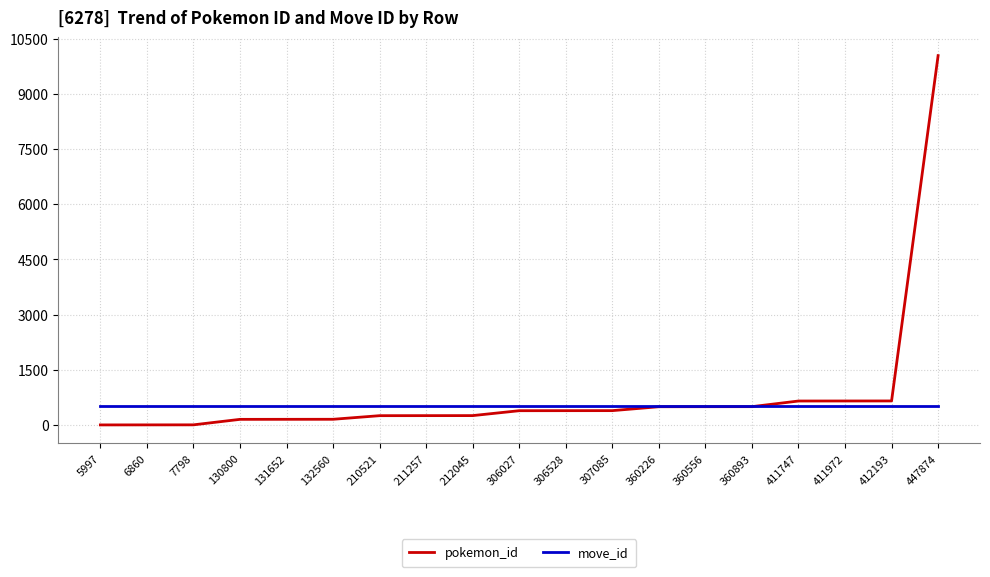

The value of pokemon_id at 411972 is 657. True or false?

True